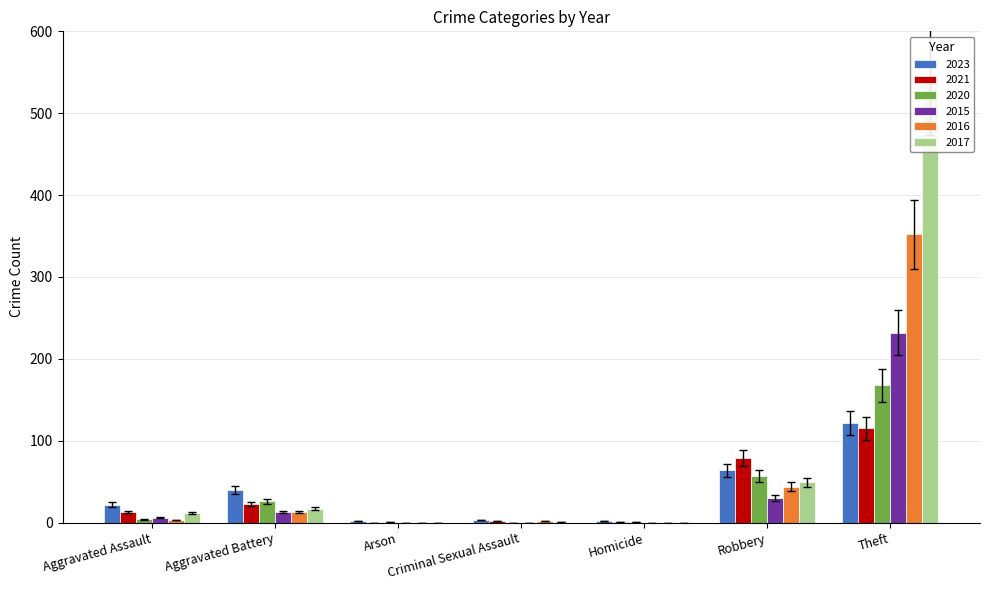

At which category is the sum across all series the highest?

Theft